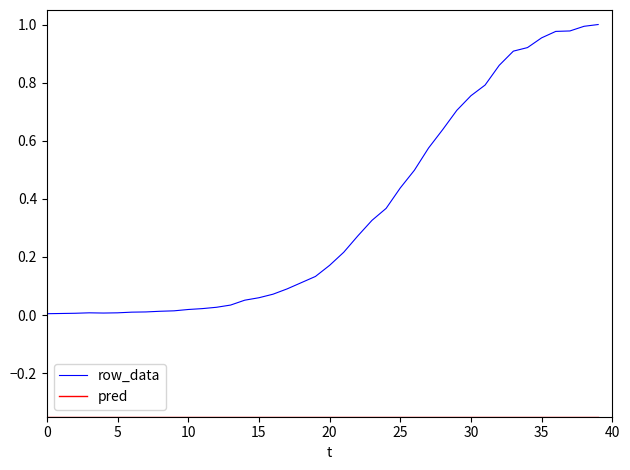

Is this an area chart (filled region under the line)?

No